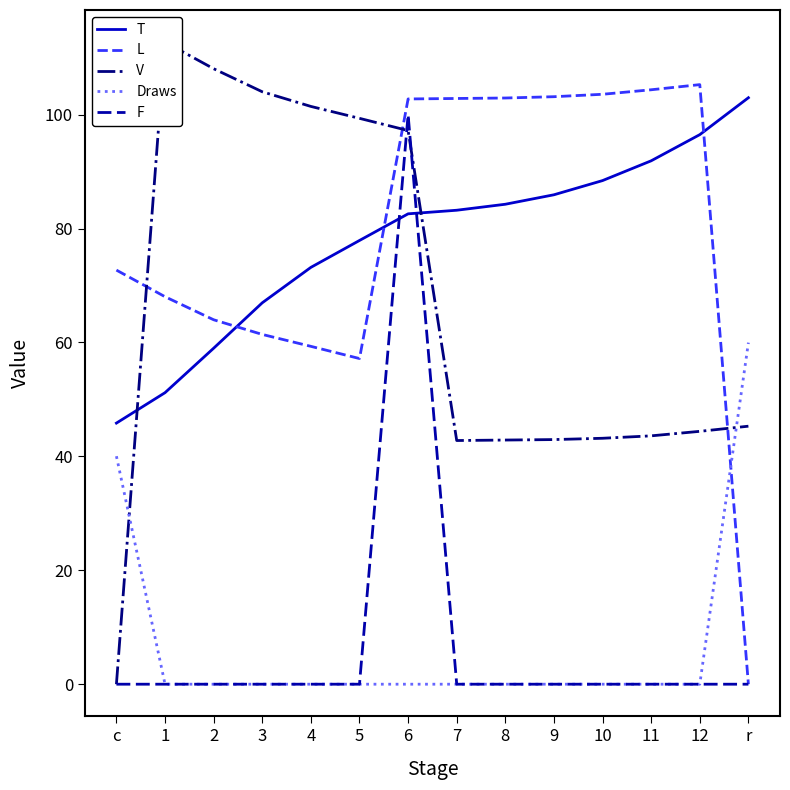

Reading right to left, list all the values displayed in this chart.

T: r=103.0	12=96.5	11=91.9	10=88.4	9=85.9	8=84.3	7=83.2	6=82.6	5=77.9	4=73.2	3=67.0	2=59.0	1=51.2	c=45.8
L: r=0.0	12=105.3	11=104.4	10=103.6	9=103.1	8=102.9	7=102.8	6=102.8	5=57.2	4=59.3	3=61.4	2=64.0	1=68.0	c=72.7
V: r=45.3	12=44.4	11=43.6	10=43.2	9=42.9	8=42.9	7=42.8	6=97.2	5=99.3	4=101.4	3=104.0	2=108.1	1=112.7	c=0.0
Draws: r=60.0	12=0.0	11=0.0	10=0.0	9=0.0	8=0.0	7=0.0	6=0.0	5=0.0	4=0.0	3=0.0	2=0.0	1=0.0	c=40.0
F: r=0.0	12=0.0	11=0.0	10=0.0	9=0.0	8=0.0	7=0.0	6=100.0	5=0.0	4=0.0	3=0.0	2=0.0	1=0.0	c=0.0